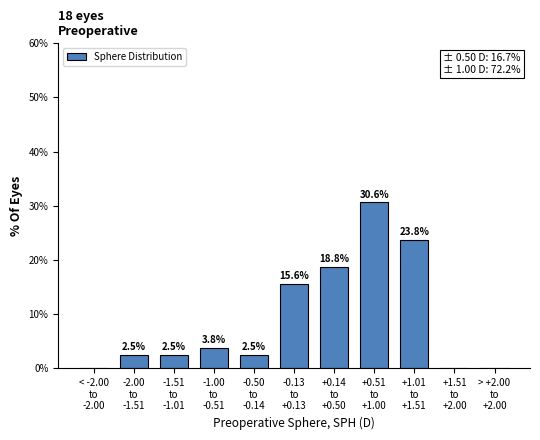

What is the maximum value shown in the chart?

30.6